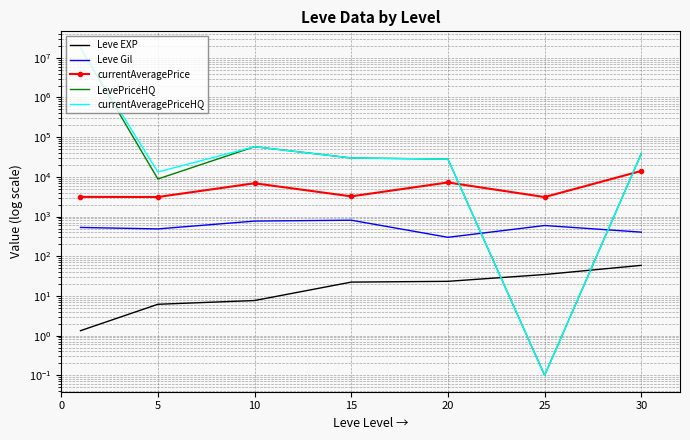

In Leve Gil, how many points are lower than both neighbors (excluding endpoints)?

2